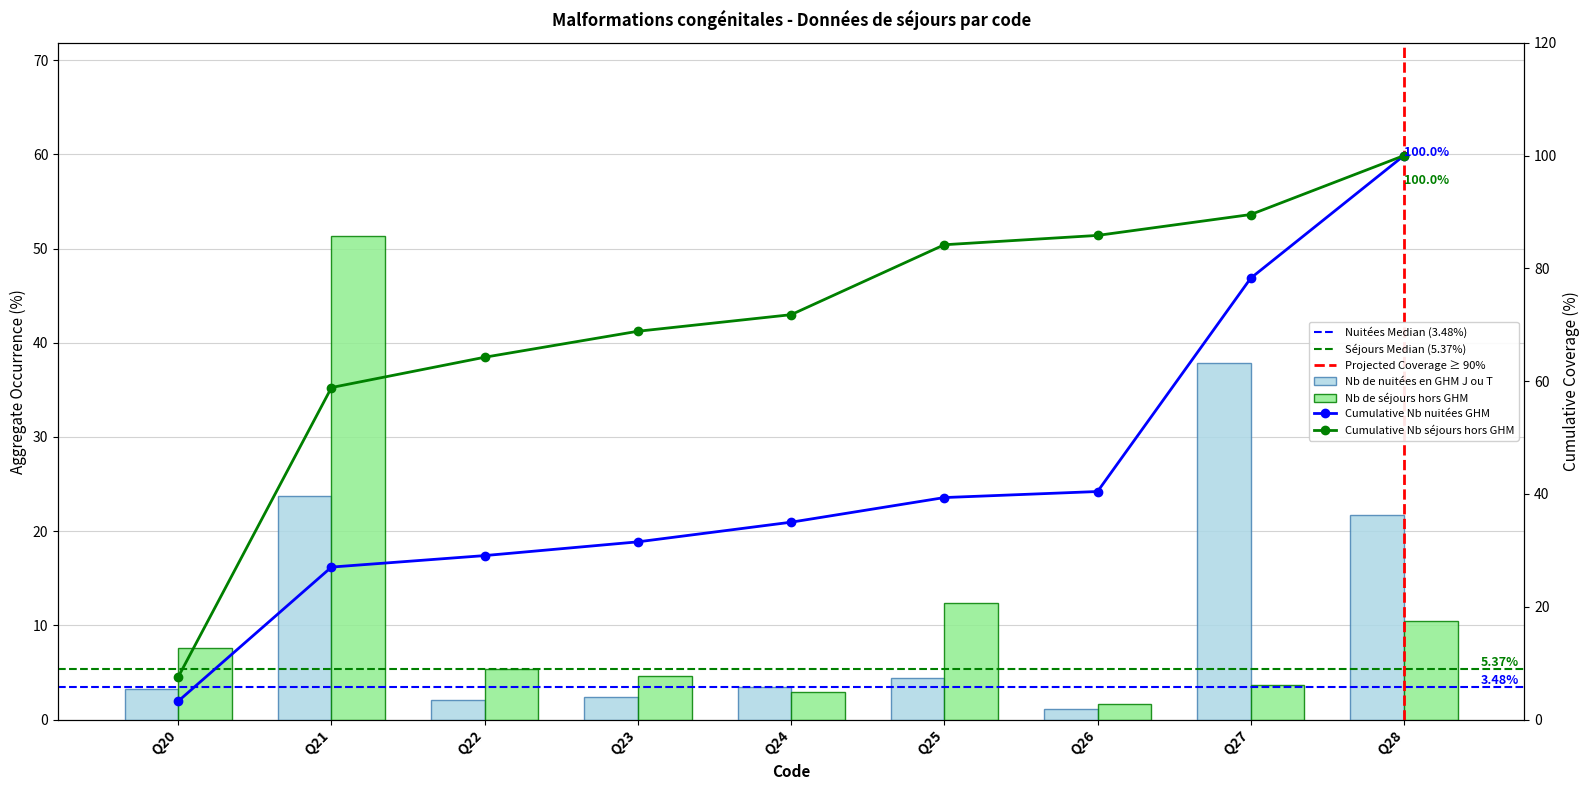

Reading left to right, extract all data points from this chart.

Nb de nuitées en GHM J ou T: 3.3	23.8	2.0	2.4	3.5	4.4	1.1	37.8	21.7
Nb de séjours hors GHM: 7.6	51.3	5.4	4.6	2.9	12.4	1.7	3.7	10.5